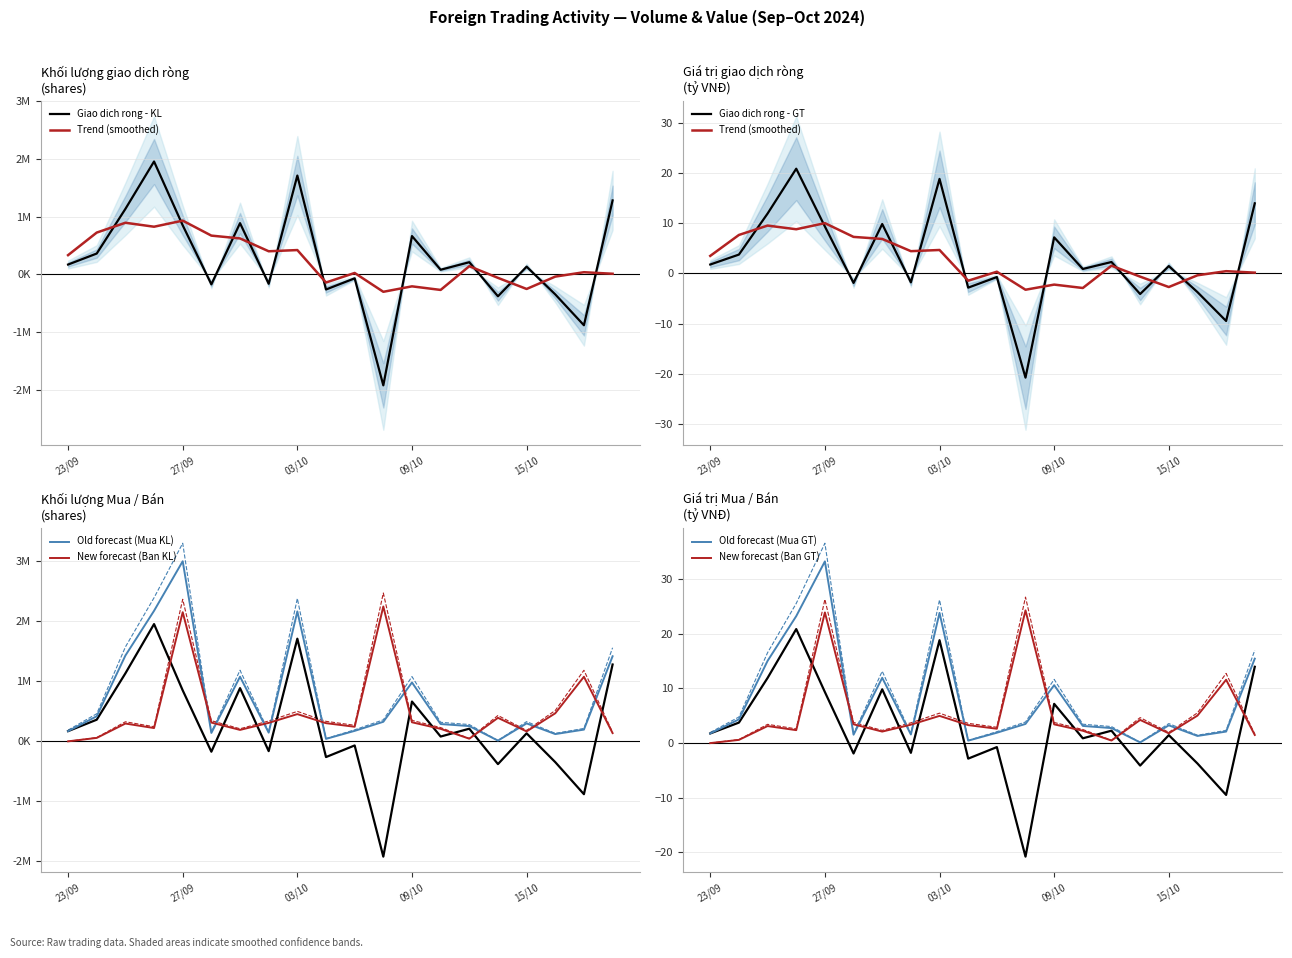

How many interior local valleys does the Giao dich rong - KL series have?

7